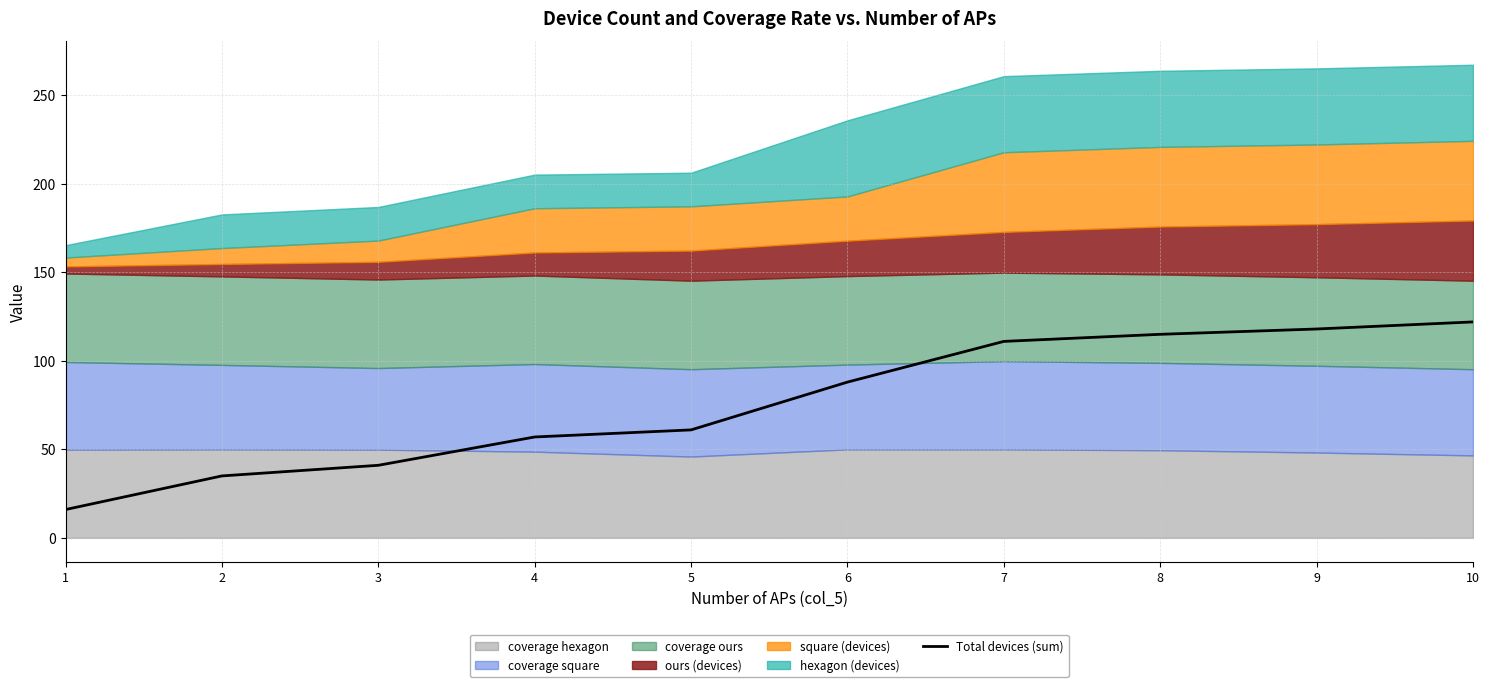

What is the change in value from 8 to 10?

+7